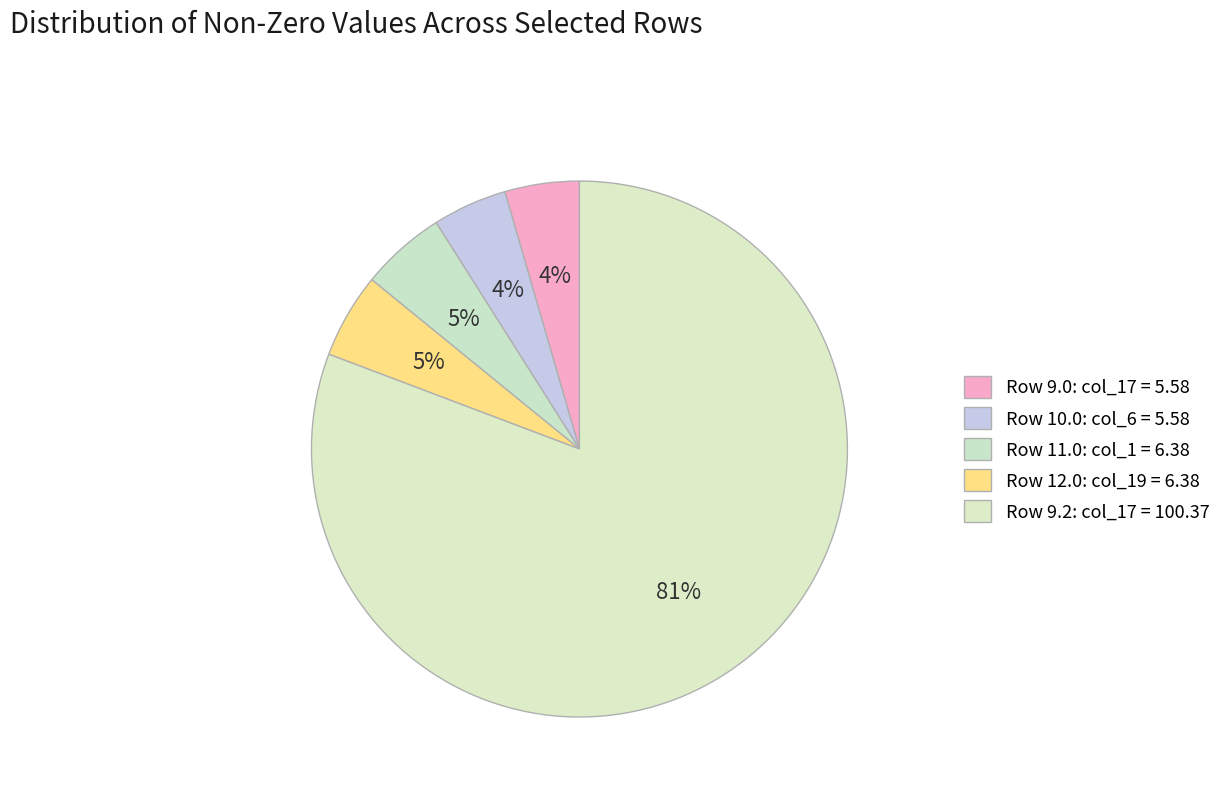

What is the majority slice?

9.2 col_17